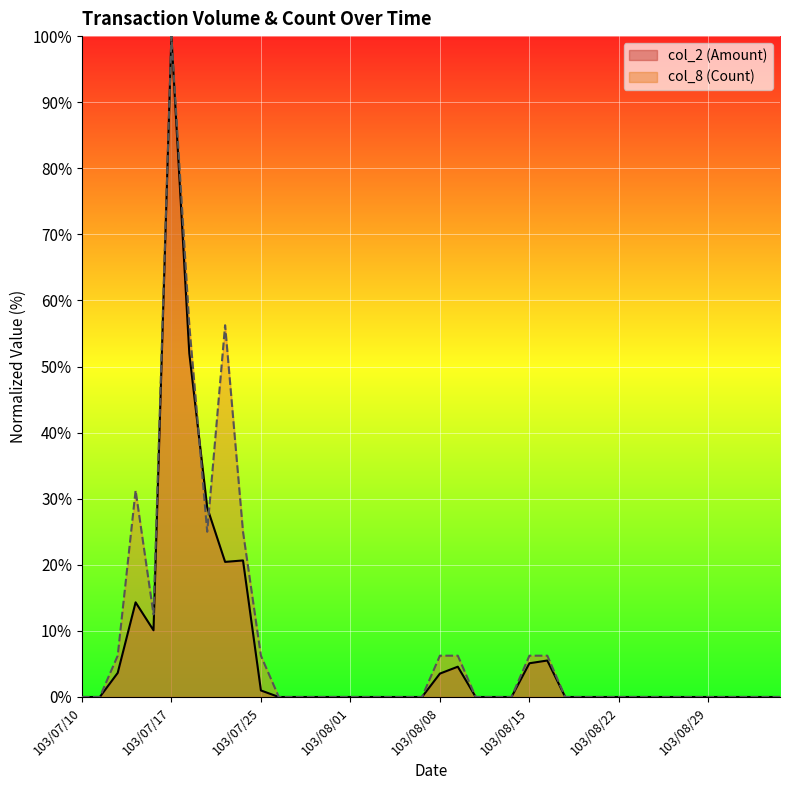

Rank the series by their maximum value, from highest to lowest.

col_2 (Amount), col_8 (Count)